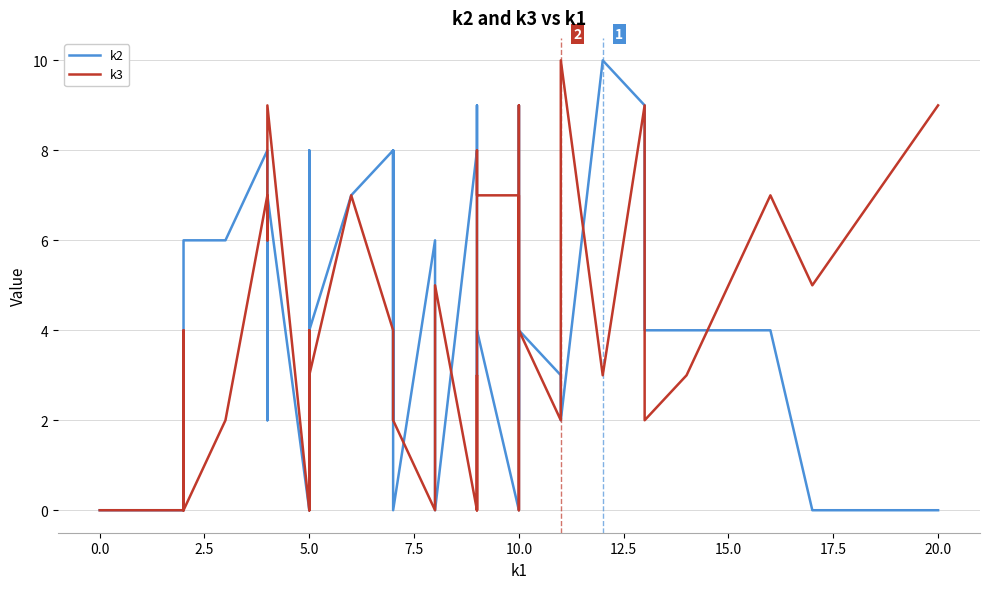

How many series are shown in this chart?

2